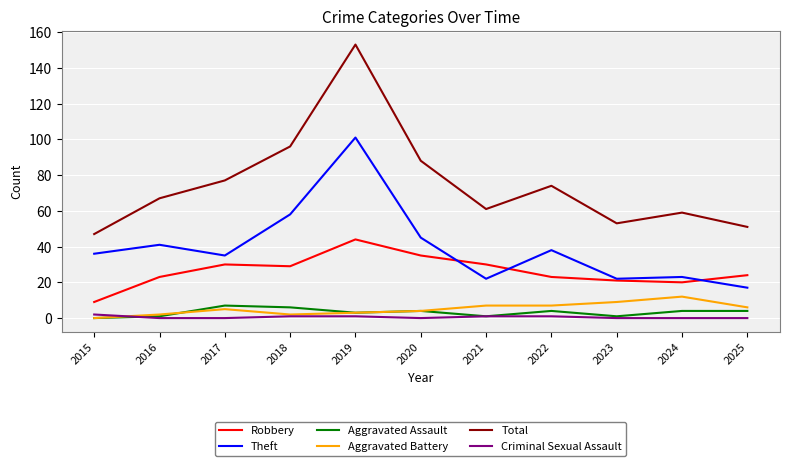

What is the approximate value of Aggravated Assault at 2017?

7